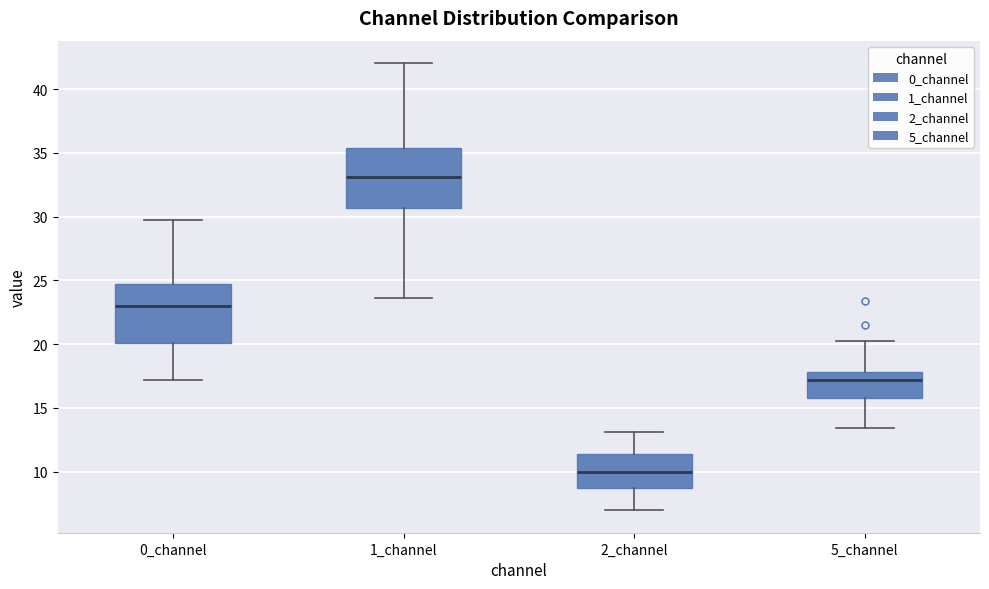

Where does the lower whisker of the box for 1_channel end on the y-axis? The values are not printed on the chart, so give them approximately, as read against the axis.

23.5